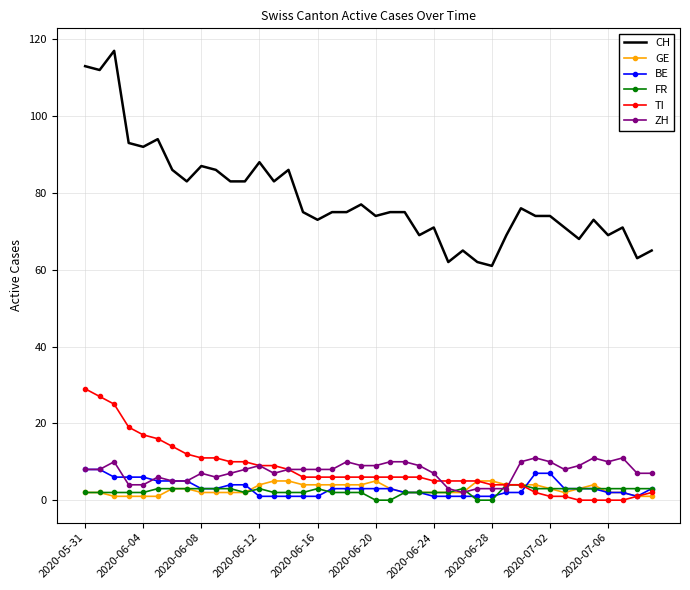

What is the maximum value for FR?

4